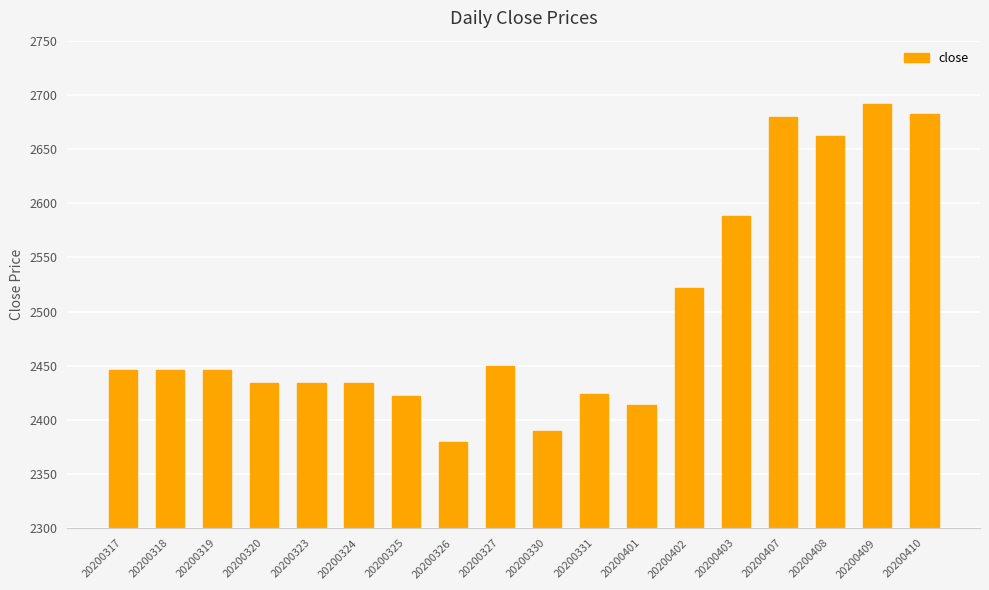

How many values are below 2446?

8